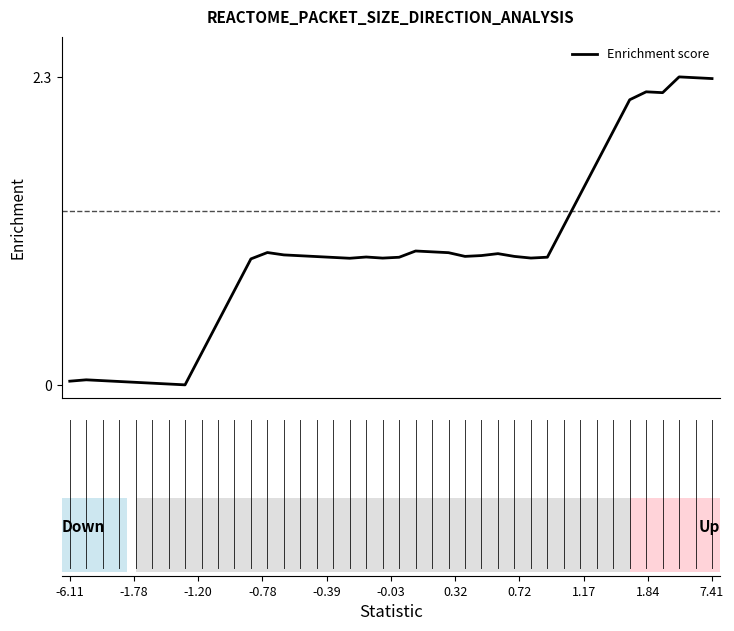

What is the difference between the maximum and minimum values?

2.3